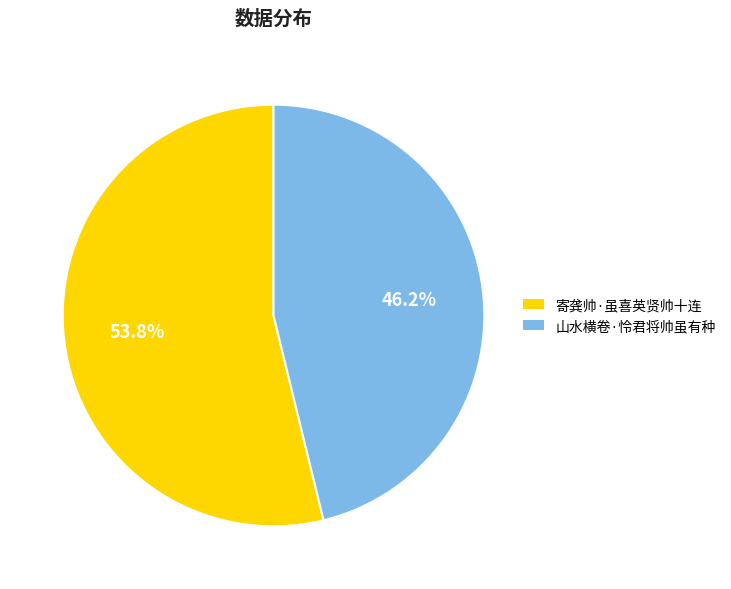

What percentage do 寄龚帅·虽喜英贤帅十连 and 山水横卷·怜君将帅虽有种 together represent?

100.0%